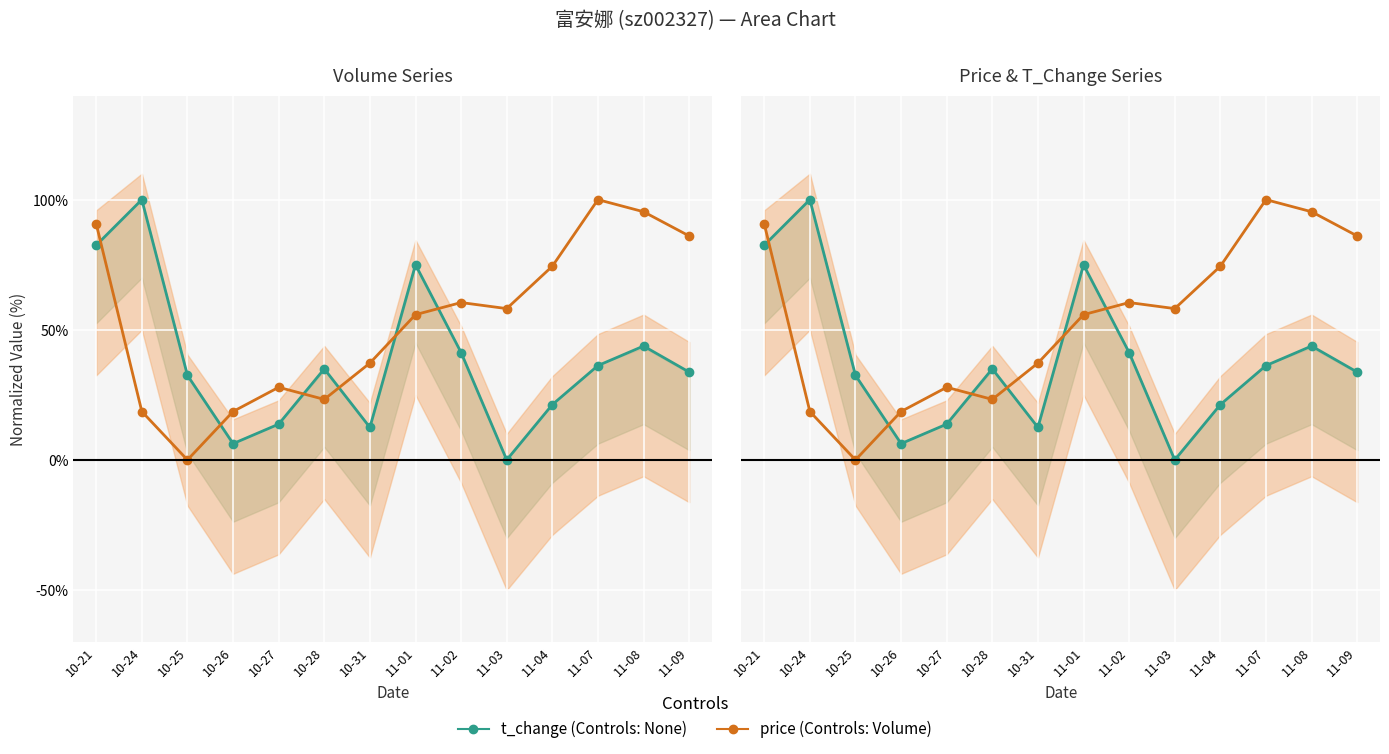

What are all the series names shown in the legend?

t_change, price